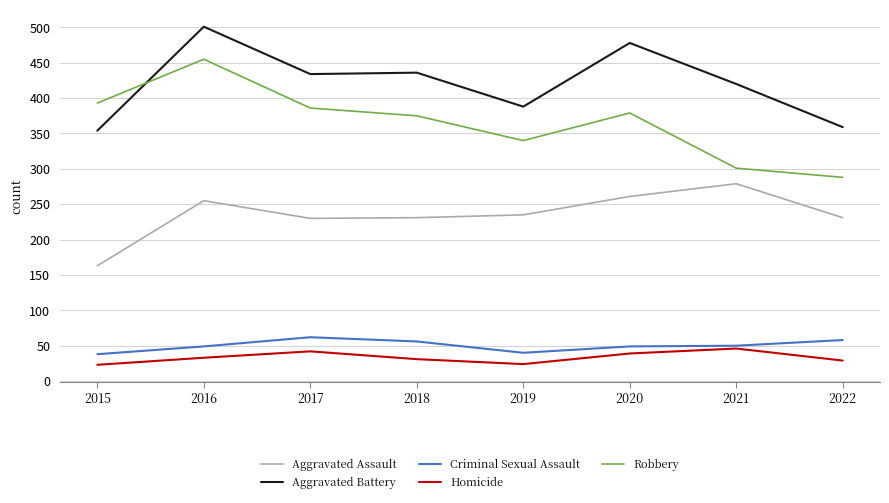

True or false: Aggravated Battery has more than 0 interior local peaks.

True